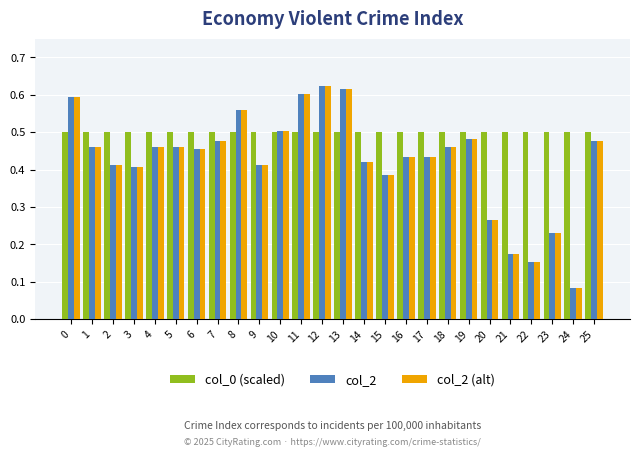

Is the value of col_0 (scaled) at 12 greater than the value of col_2 at 15?

Yes